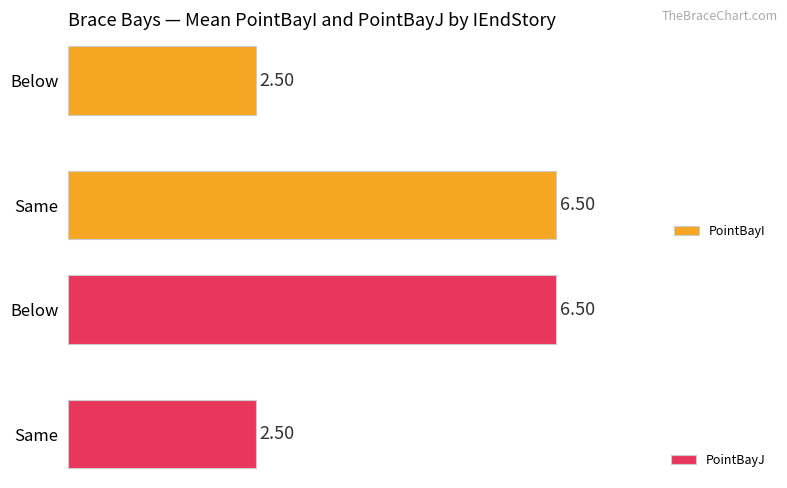

Which category has the lowest value in the PointBayI series?

Below